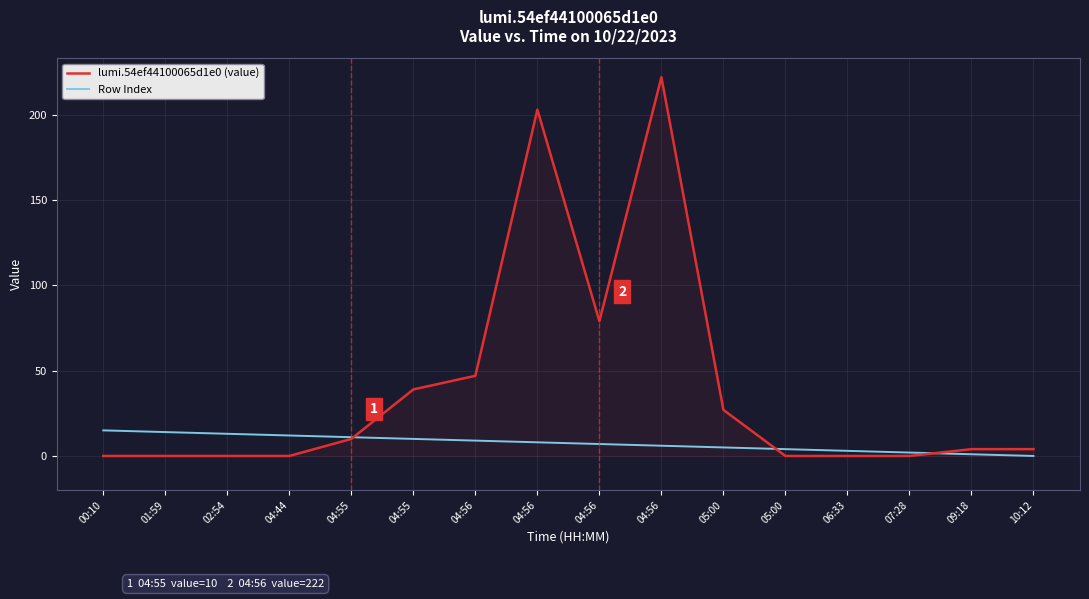

Is the value of Row Index at 04:44 greater than the value of lumi.54ef44100065d1e0 (value) at 04:44?

Yes